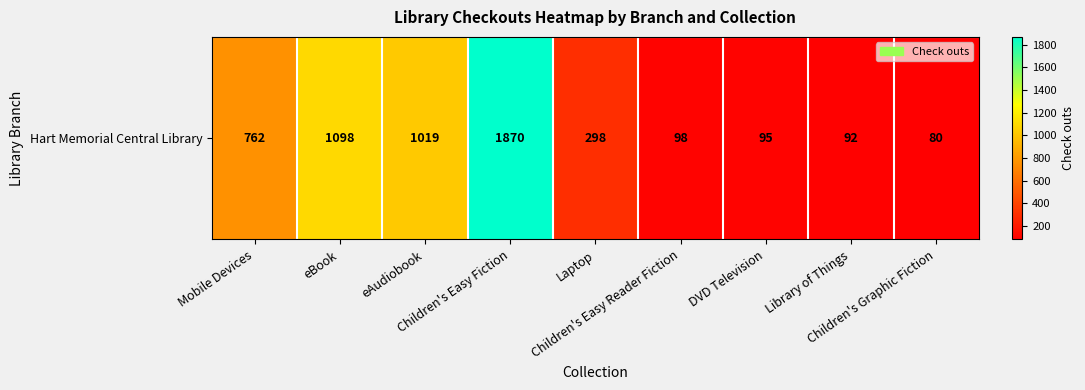

Rank the categories by value from highest to lowest.

Children's Easy Fiction, eBook, eAudiobook, Mobile Devices, Laptop, Children's Easy Reader Fiction, DVD Television, Library of Things, Children's Graphic Fiction